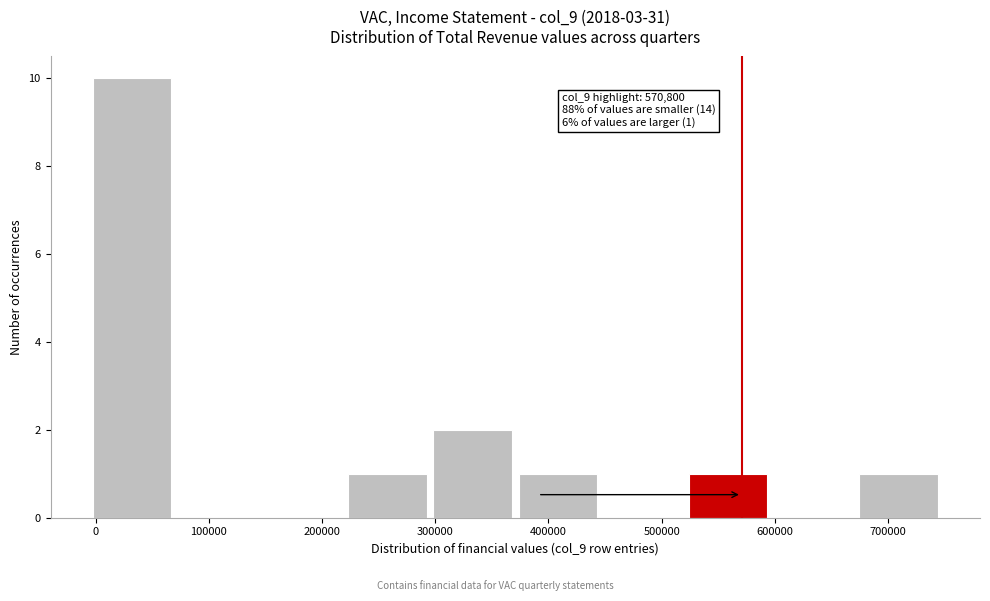

Over which range of the x-axis is the bar tallest?

0 to 70000